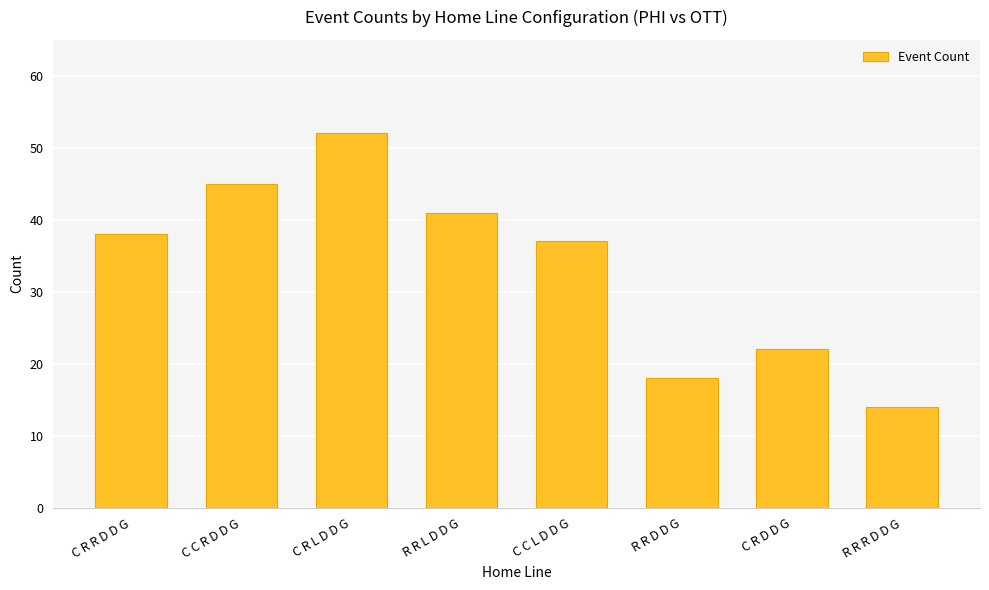

Are the bars grouped side by side (vs. stacked)?

No